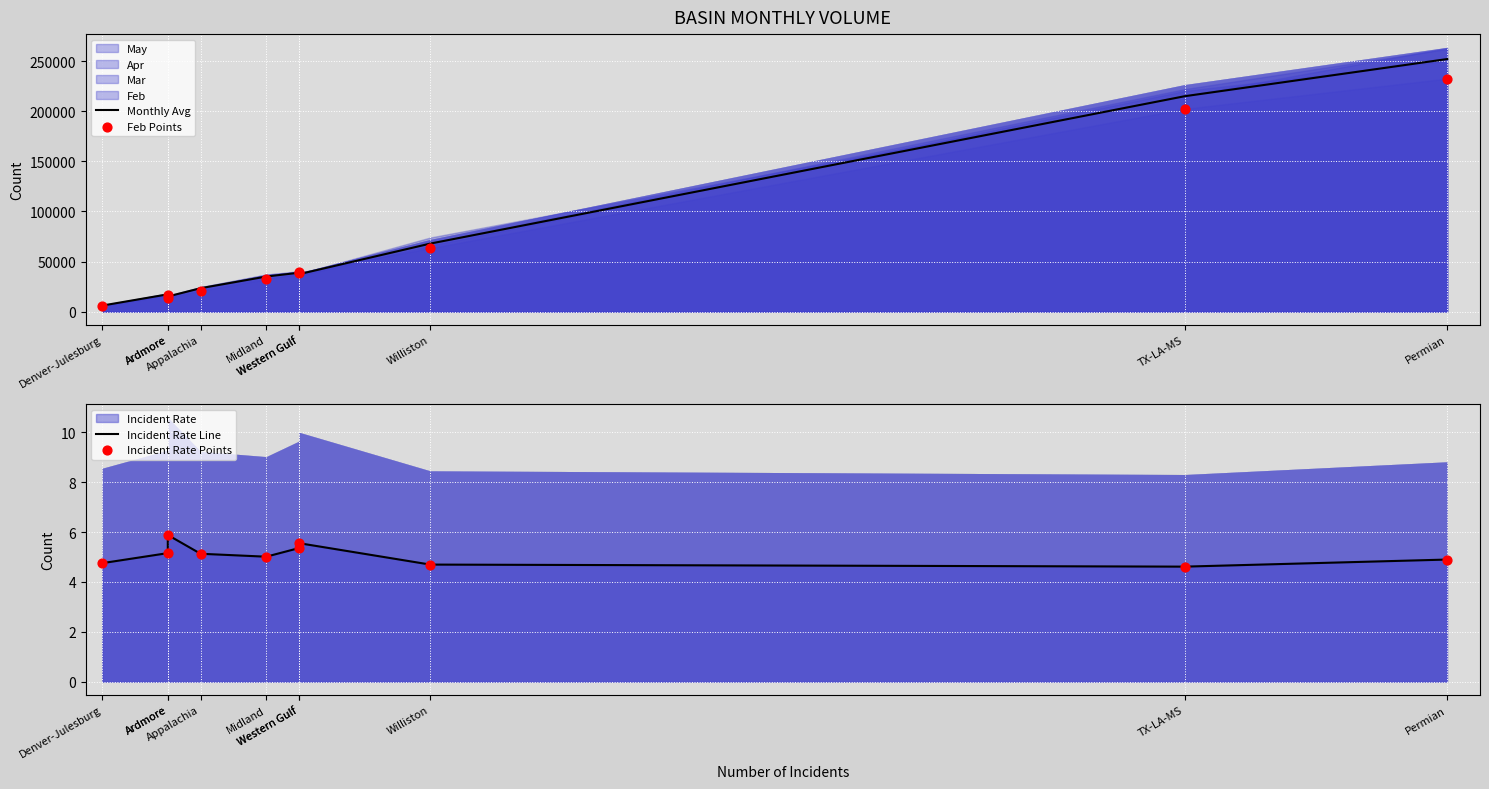

At how many categories does at least one series exceed 31570?

6